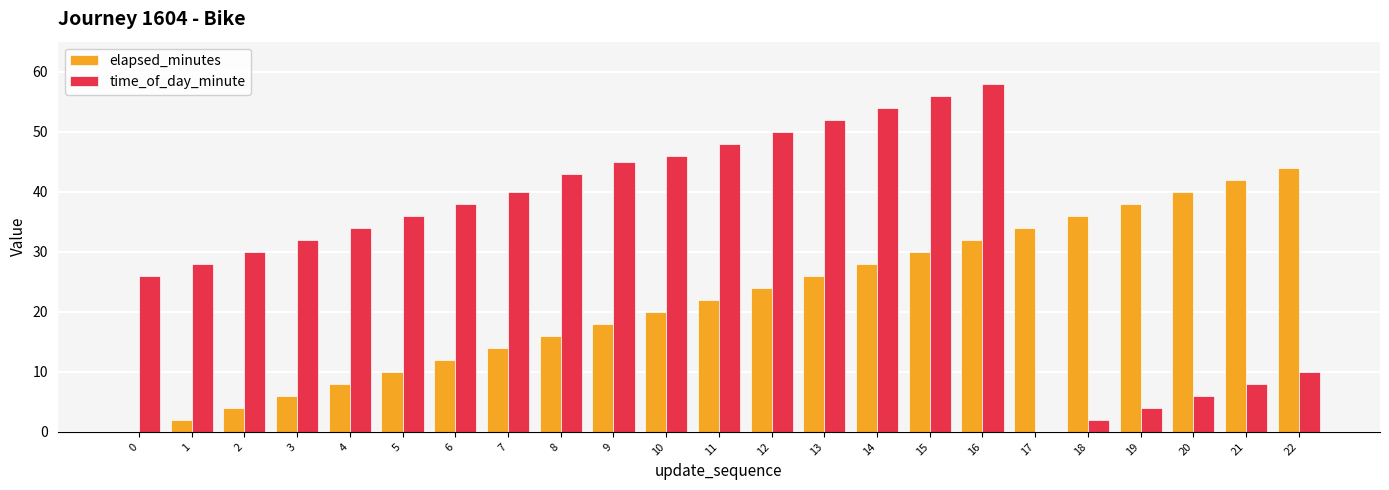

Count the number of categories in the chart.

23